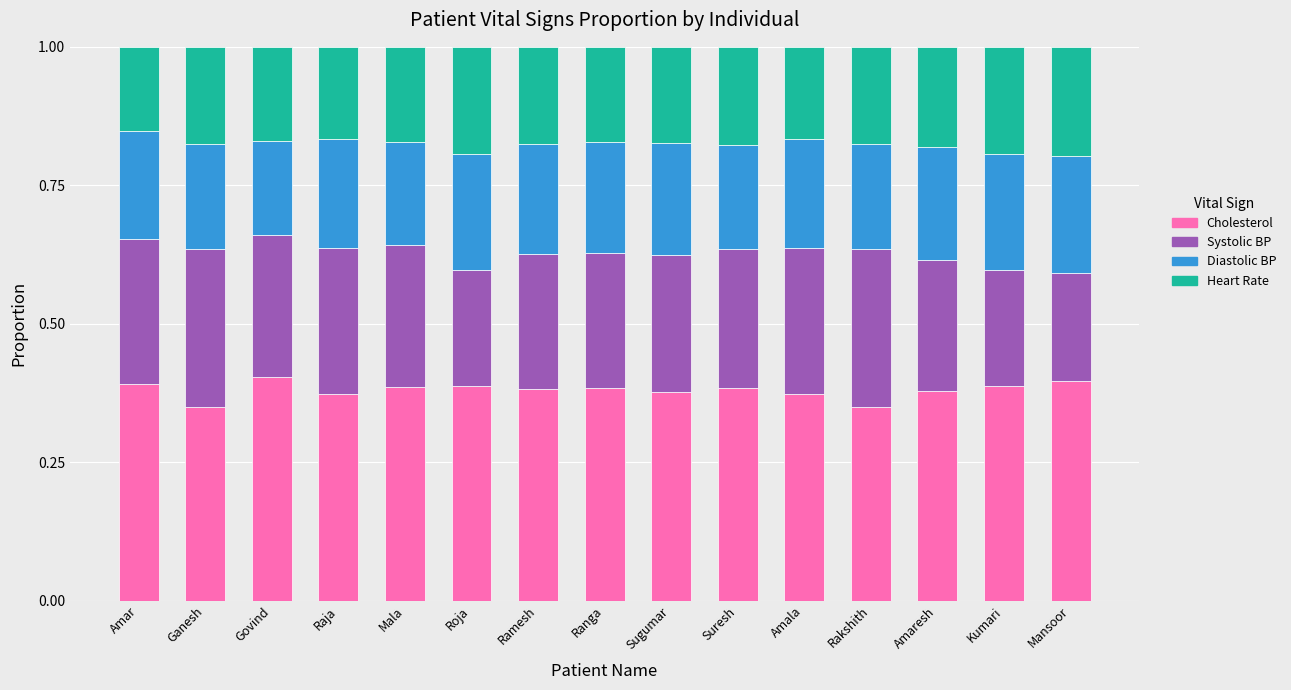

True or false: Cholesterol has a value of 0.2 at Rakshith.

False